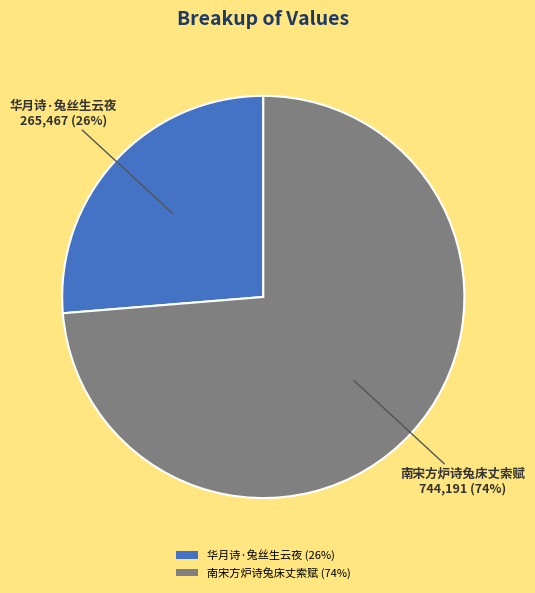

To the nearest percent, what is the average slice percentage?

50%